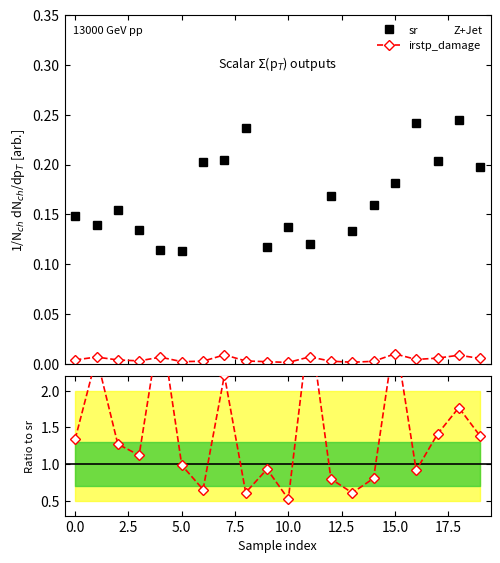

True or false: sr and irstp_damage cross at least once.

False